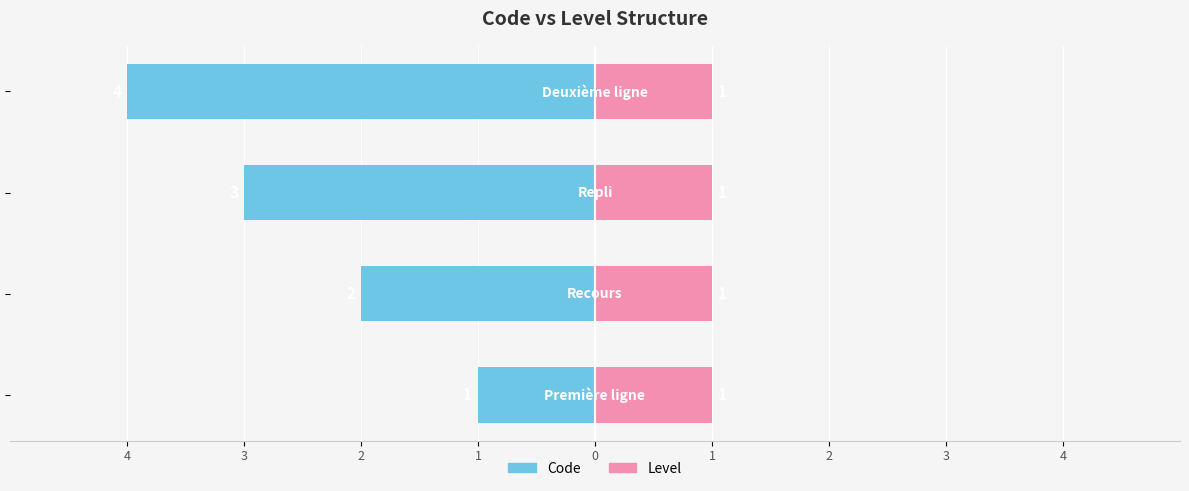

How many values in the Code series are below -2?

2